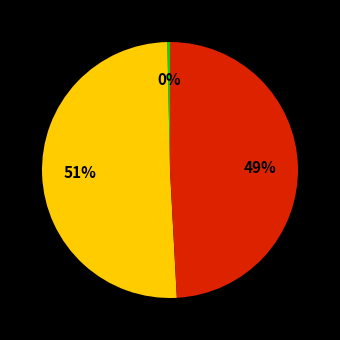

To the nearest percent, what is the average slice percentage?

33%